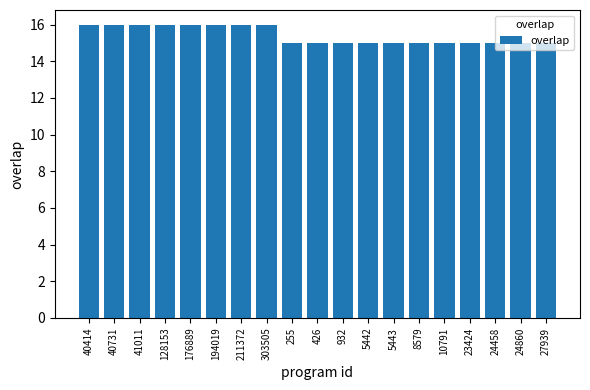

What is the ratio of the value at 27939 to the value at 5443?

1.0